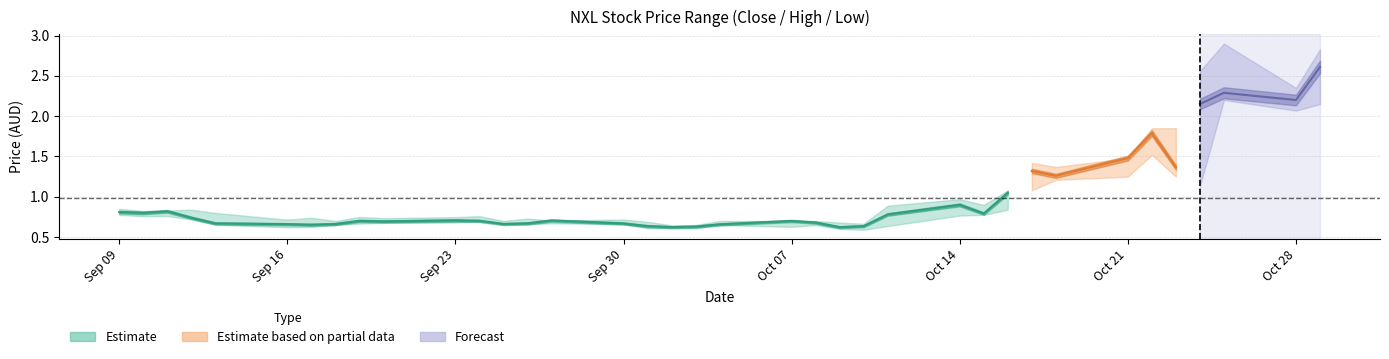

True or false: close has a value of 1.4 at 32.

True